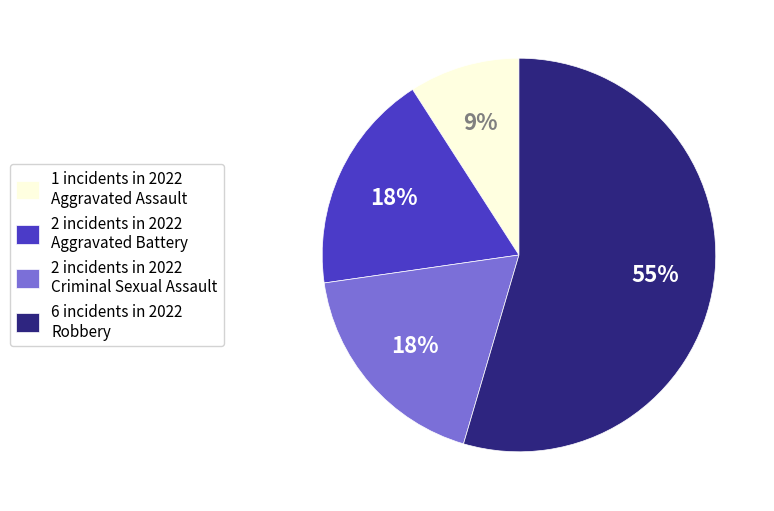

True or false: 1 incidents in 2022 Aggravated Assault accounts for 9% of the total.

True